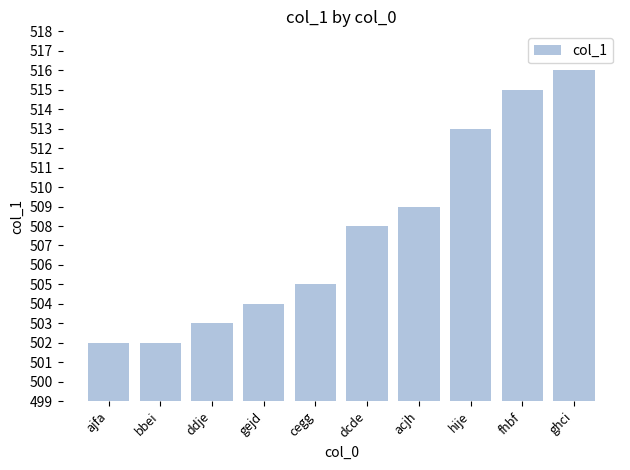

What is the value of the 4th bar from the left?

504